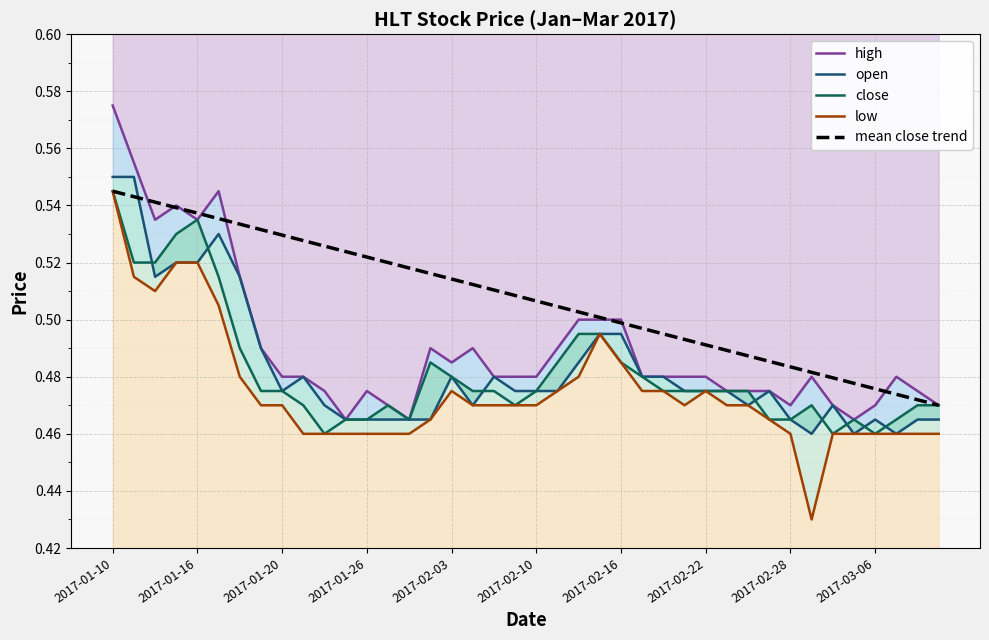

True or false: close and high cross at least once.

False